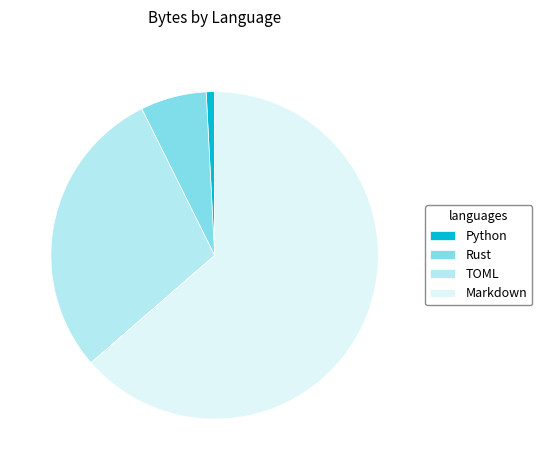

Is the sum of Markdown and Python greater than half?

Yes